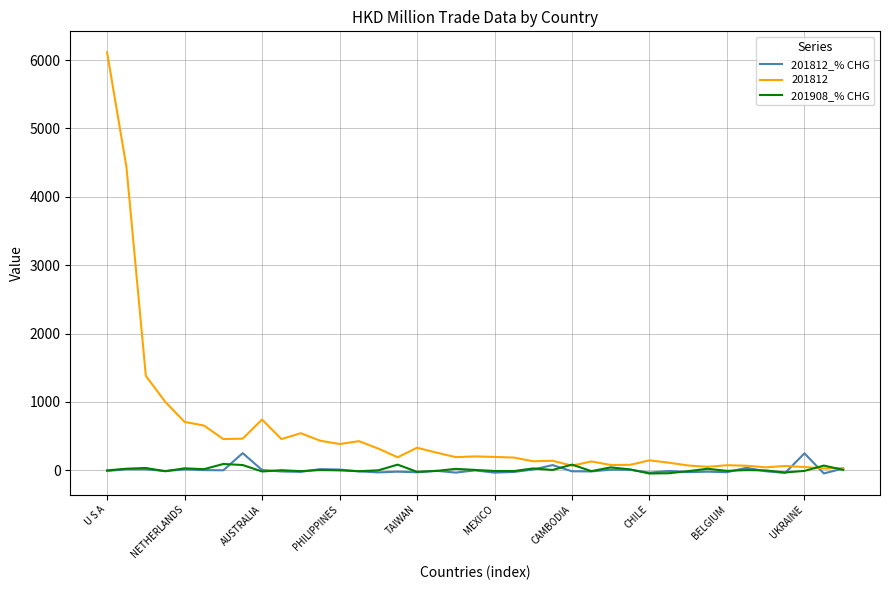

Which series has the largest total across all categories?

201812